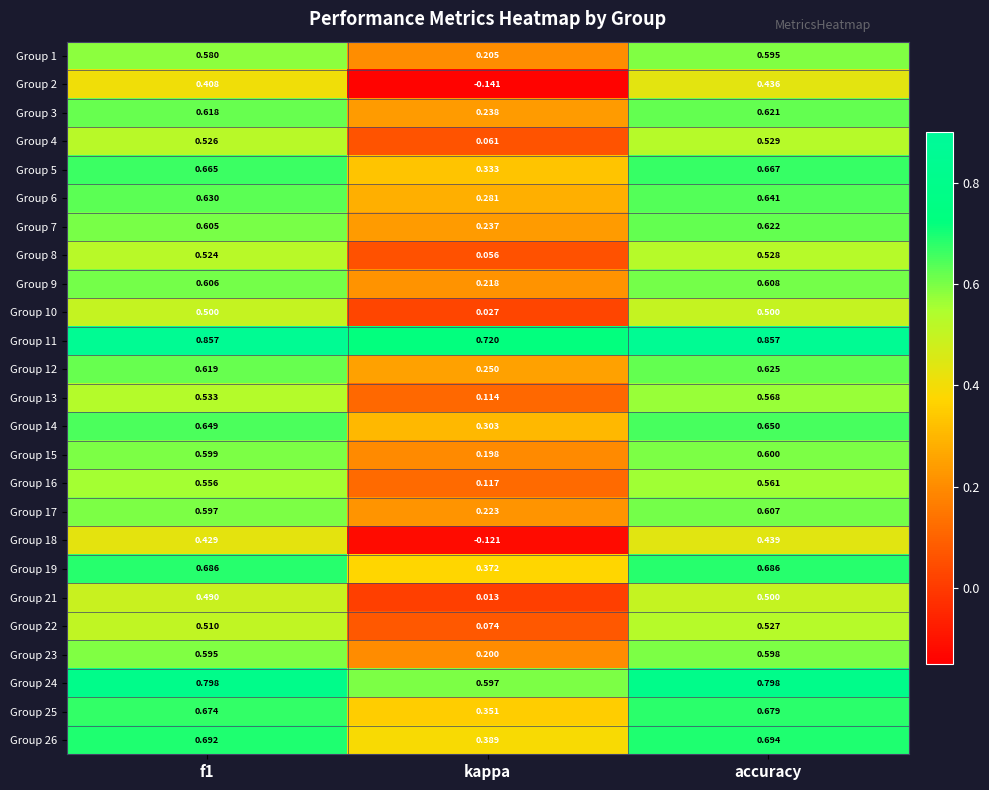

Where is Group 22 nearest to the value 0?

kappa